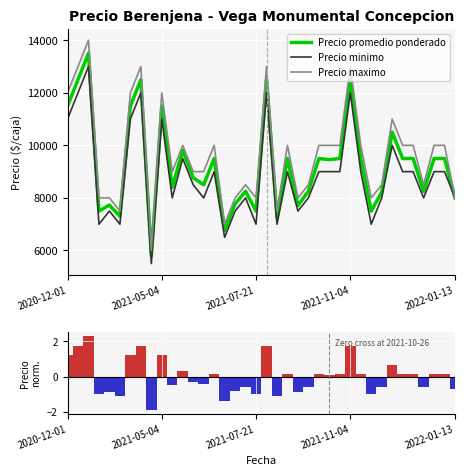

Which series has the widest spread of values?

Precio maximo